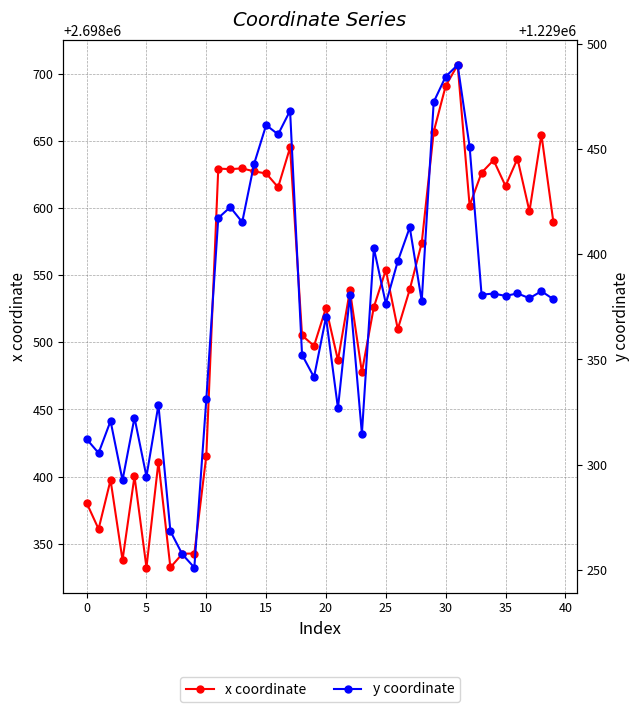

What is the highest value of the x coordinate series?

2698706.5